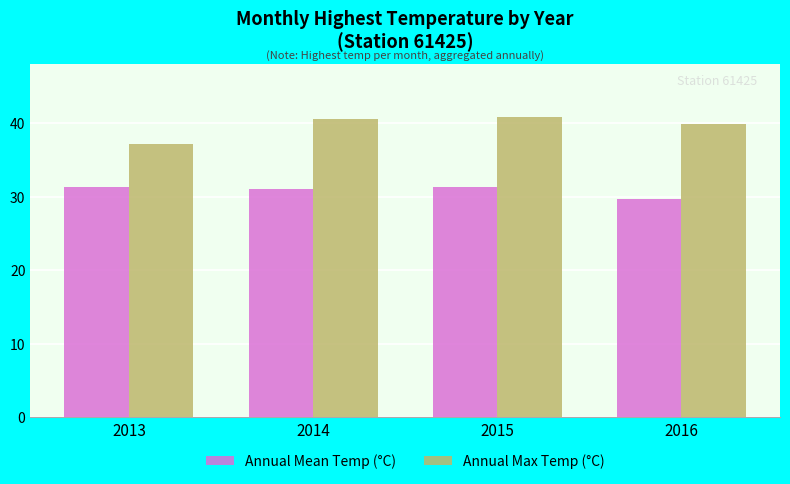

The Annual Mean Temp (°C) series shows 13.9 at 2014. True or false?

False